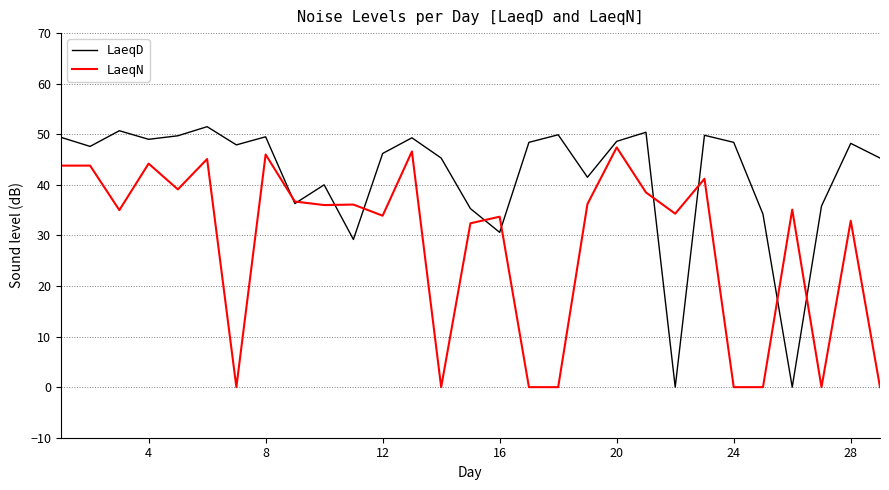

Rank the series by their maximum value, from highest to lowest.

LaeqD, LaeqN